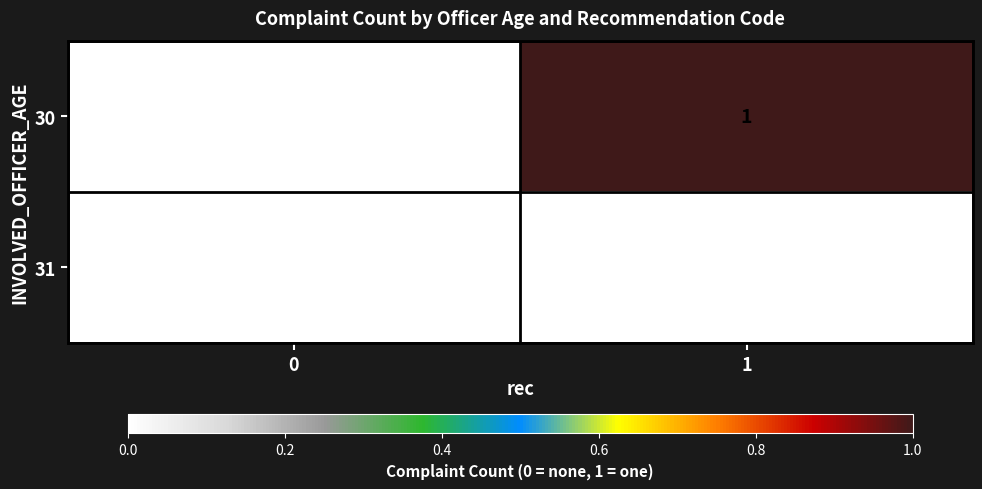

Reading left to right, transcribe all the data shown in this chart.

30: 0=0	1=1
31: 0=0	1=0